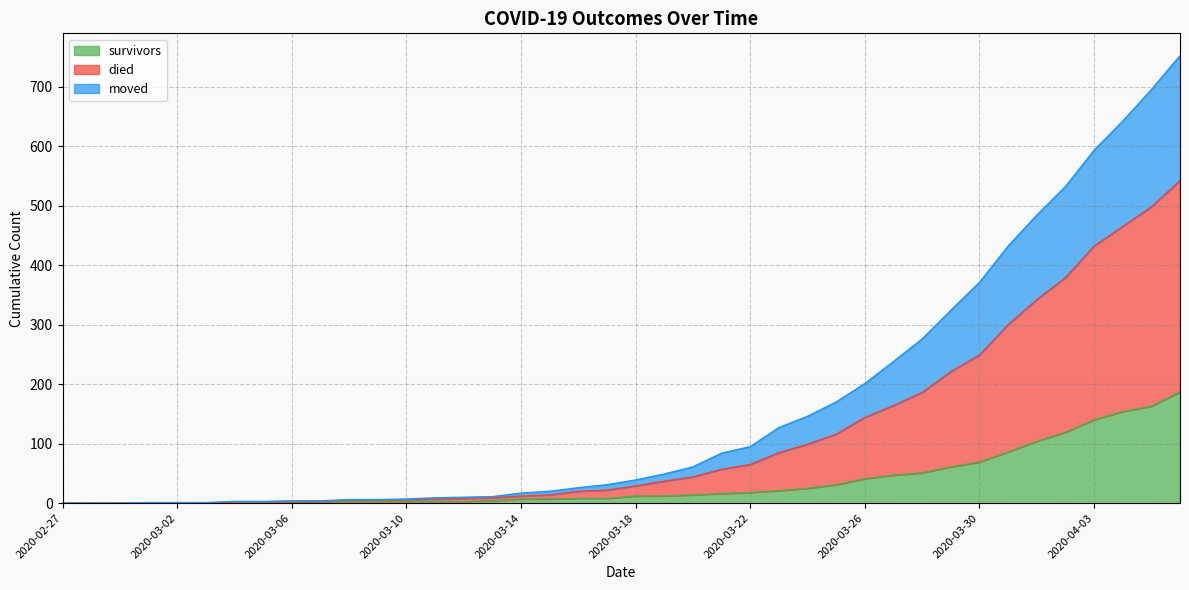

How many lines are shown in the chart?

3